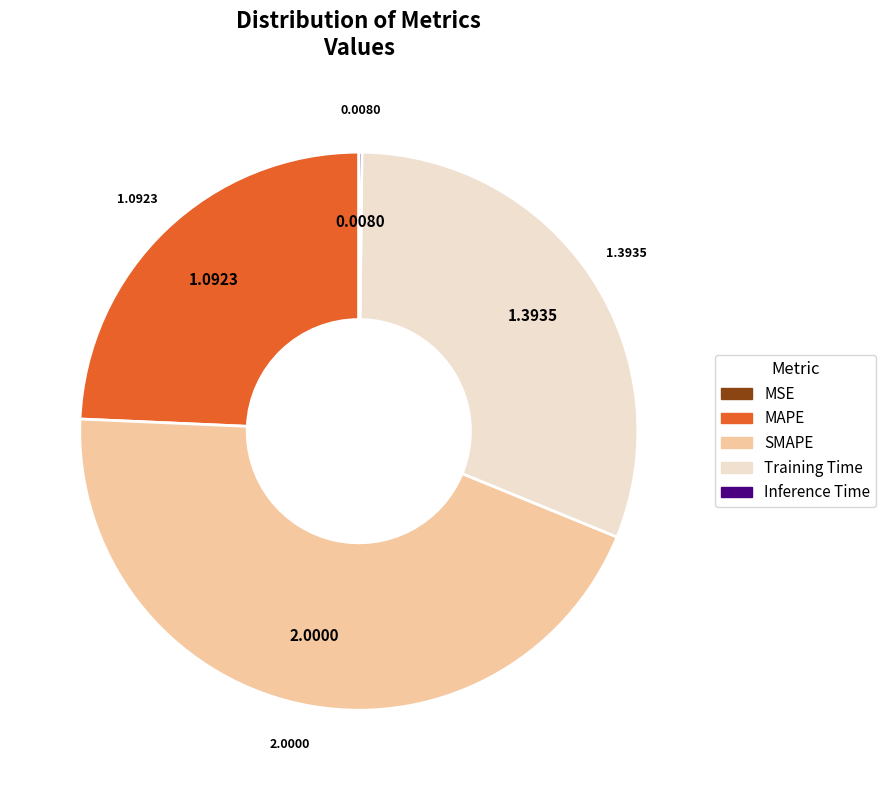

What is the largest slice in the pie chart?

SMAPE